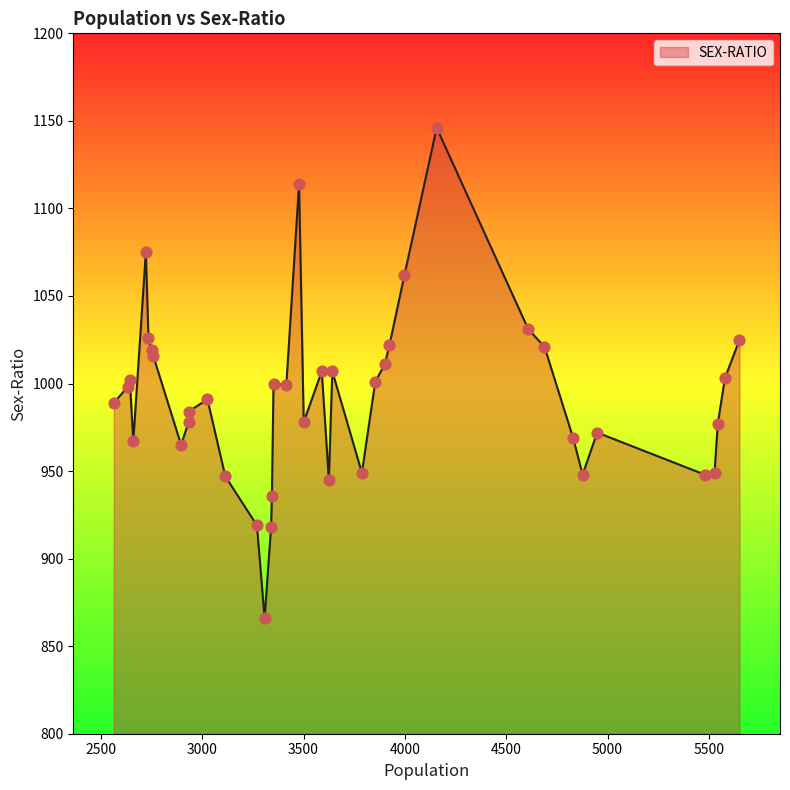

Approximately how many times larger is the value at 22 compared to 36?

1.0